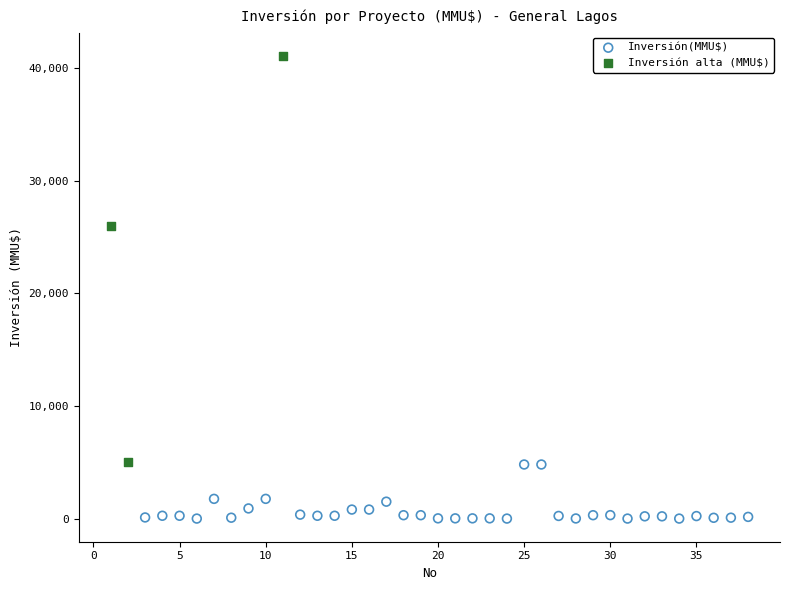

Which series contains the highest Y value?

Inversión alta (MMU$)